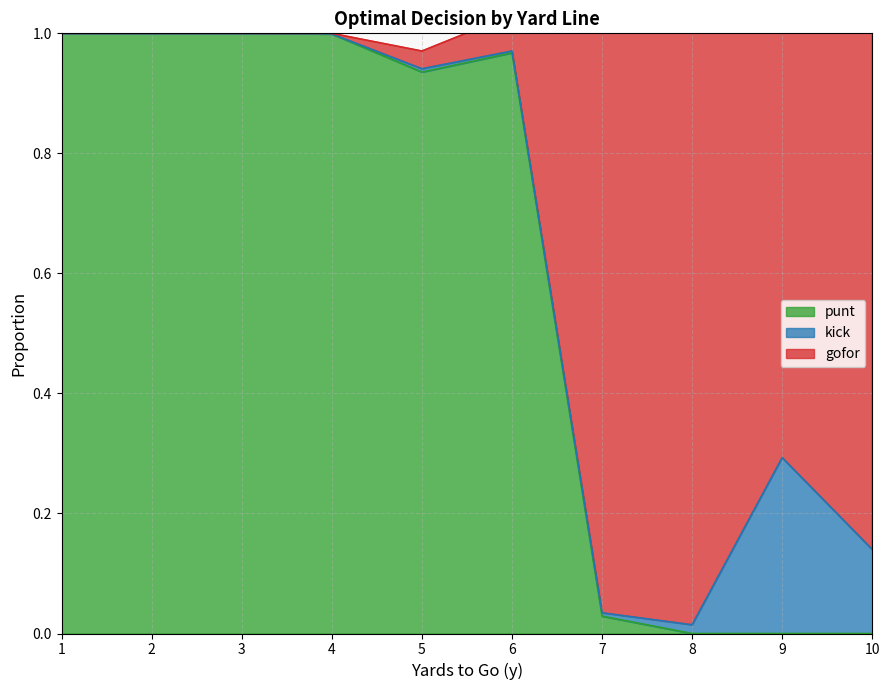

True or false: punt and kick intersect in this chart.

False